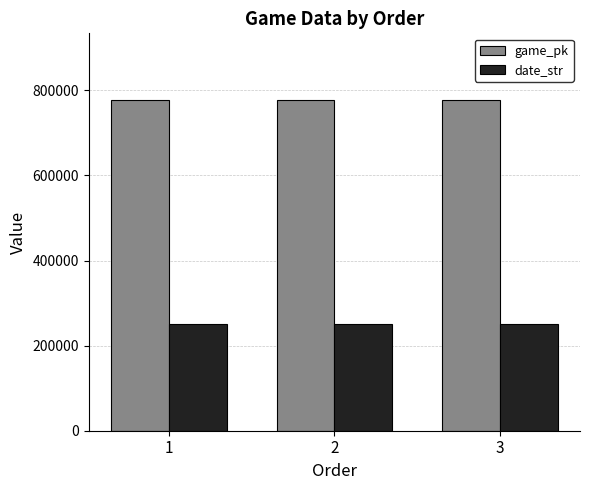

Rank the series at 2 from lowest to highest value.

date_str, game_pk